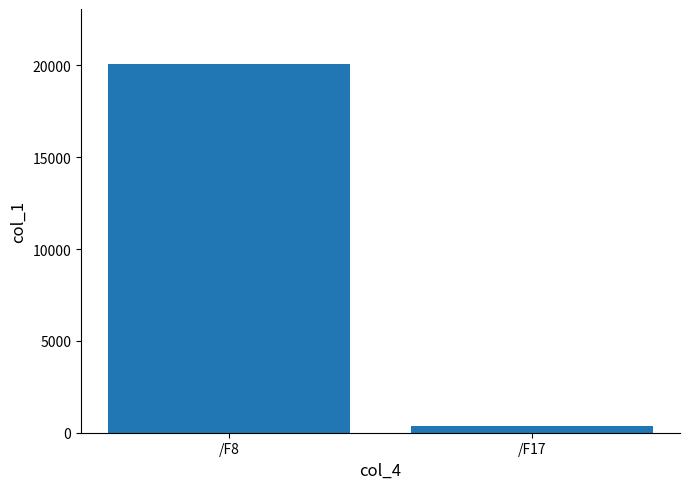

Reading left to right, extract all data points from this chart.

/F8=20056.5	/F17=361.7